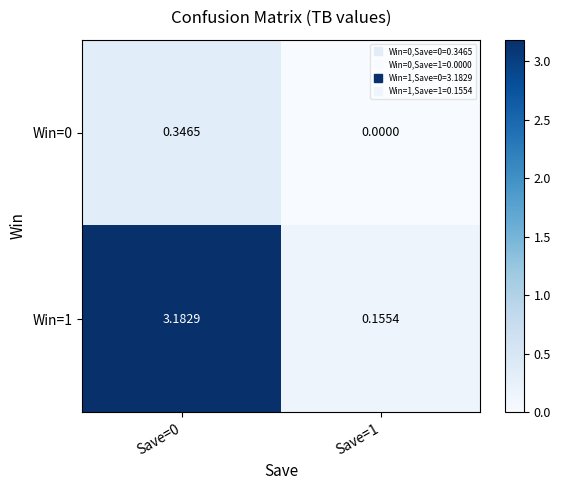

Is the value of Win=1 at Save=0 greater than the value of Win=0 at Save=1?

Yes